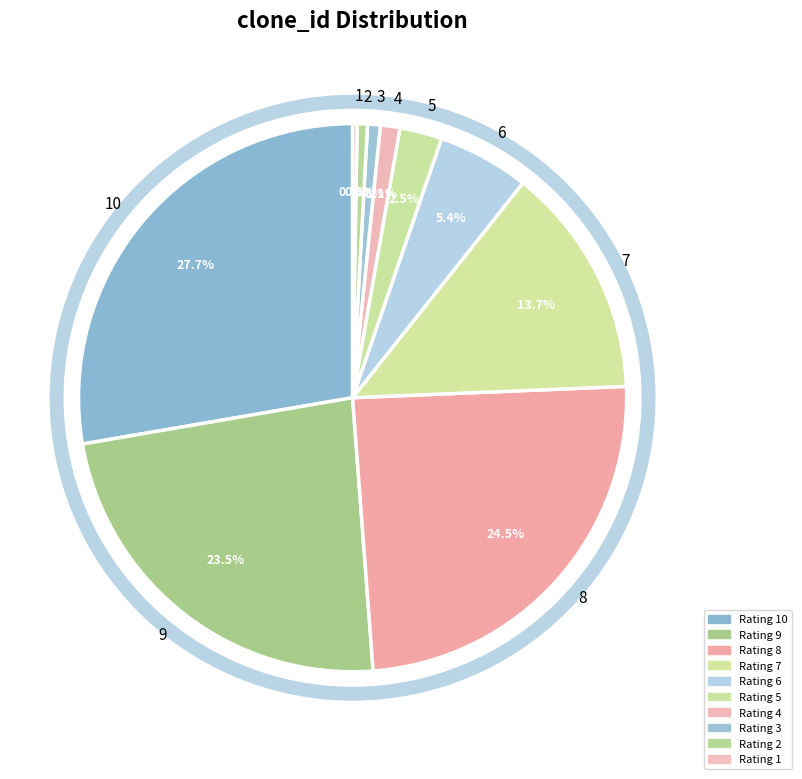

Do 8 and 4 together represent more than half of the pie?

No